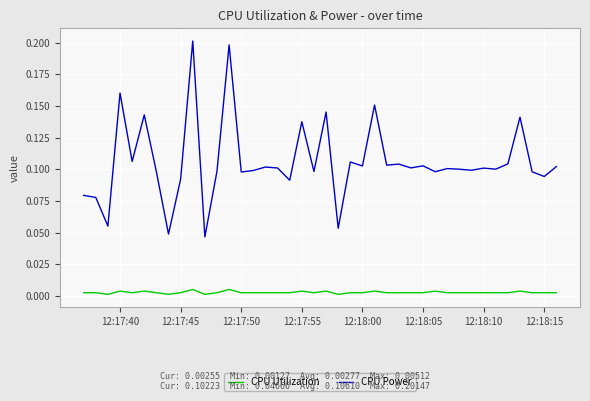

List the series in order of their peak value, highest first.

CPU Power, CPU Utilization